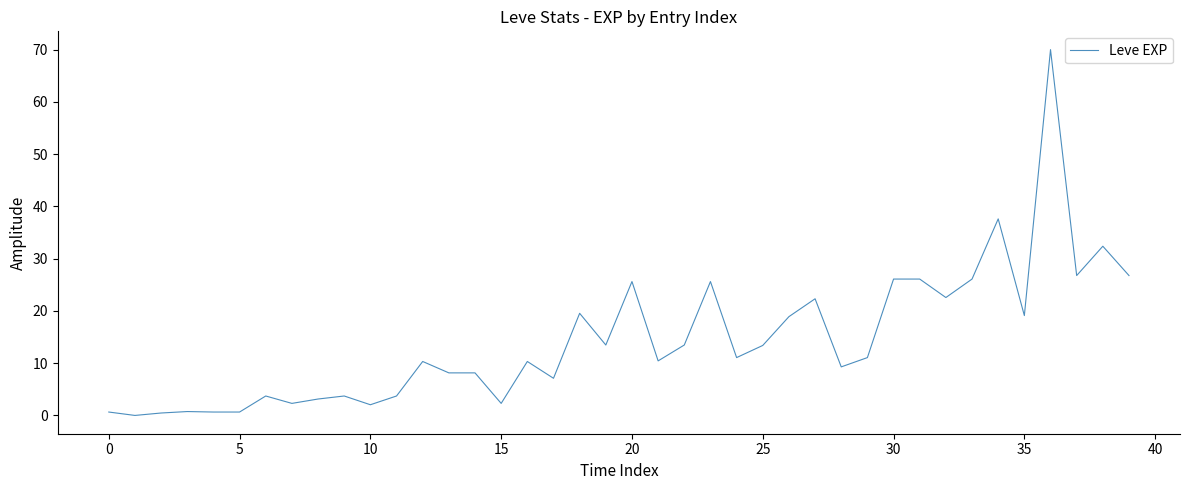

What is the difference between the maximum and minimum values?

70.0